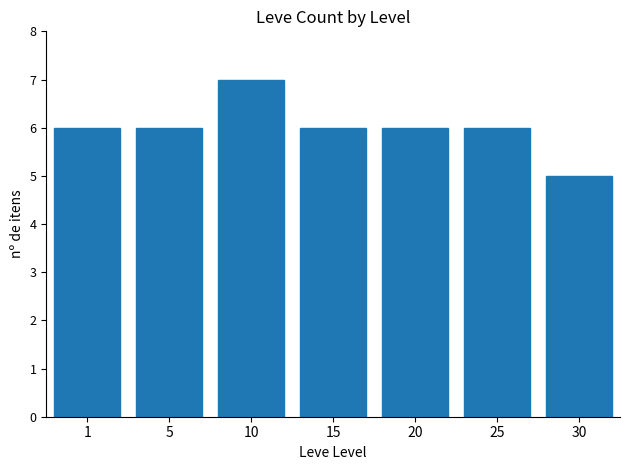

Reading right to left, what are all the values shown in this chart?

5	6	6	6	7	6	6